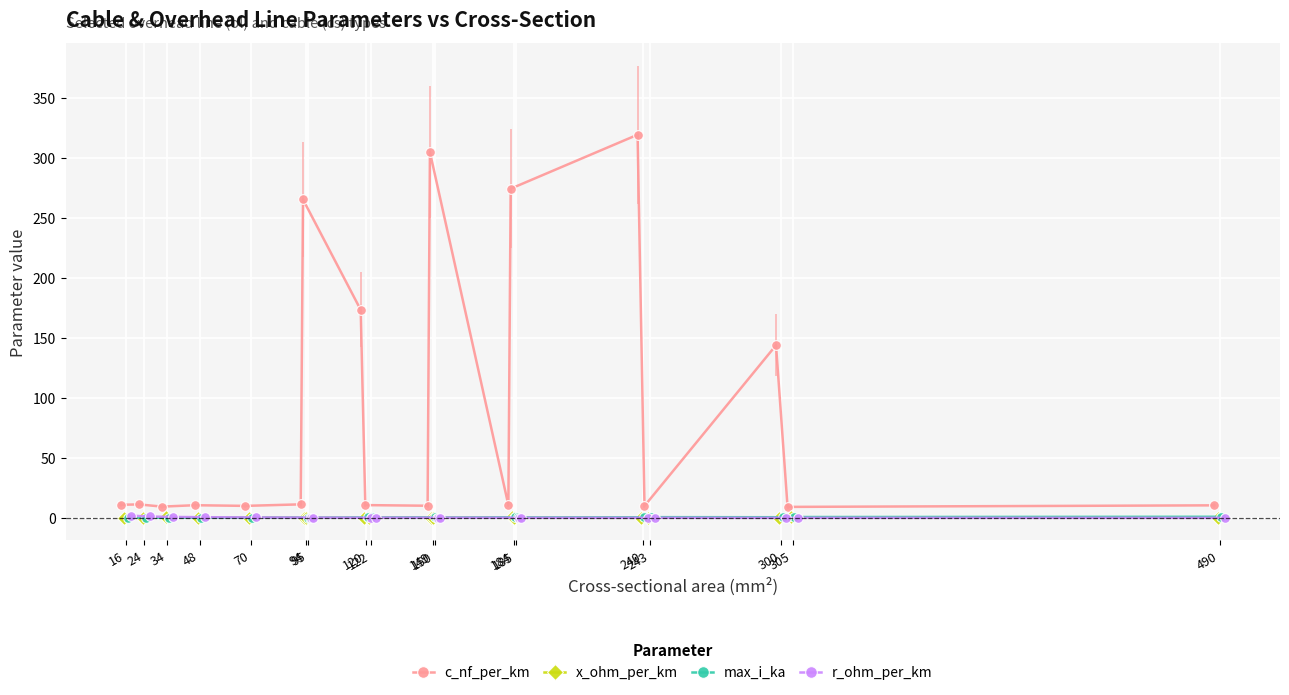

How many lines are shown in the chart?

4